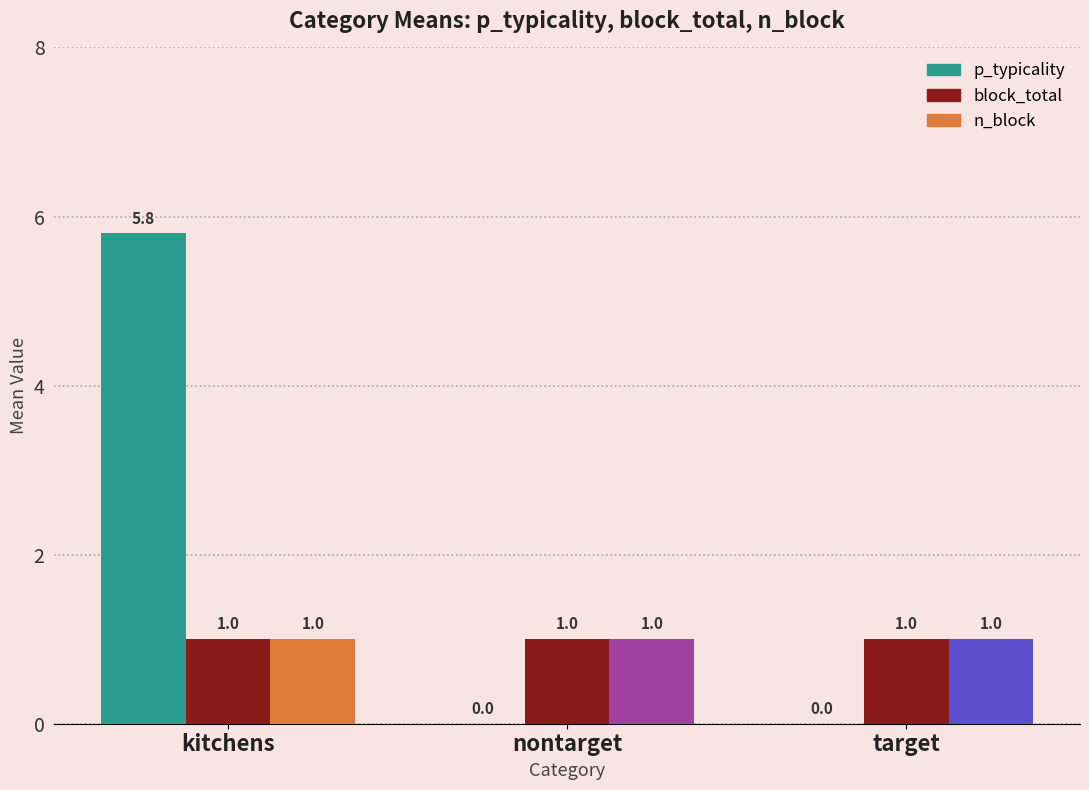

What is the sum of the n_block values at kitchens and nontarget?

2.0